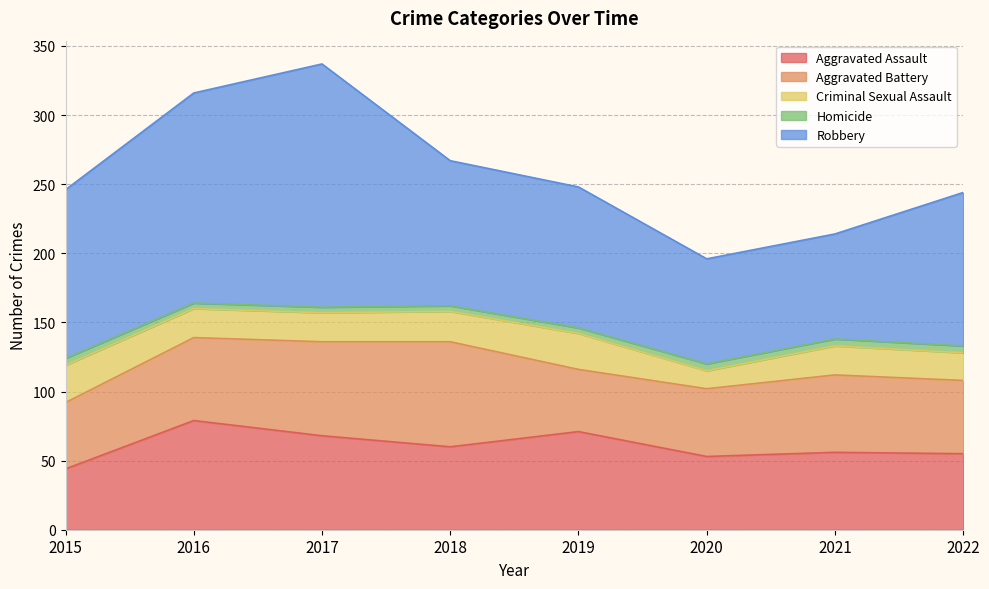

Which series has the widest spread of values?

Robbery